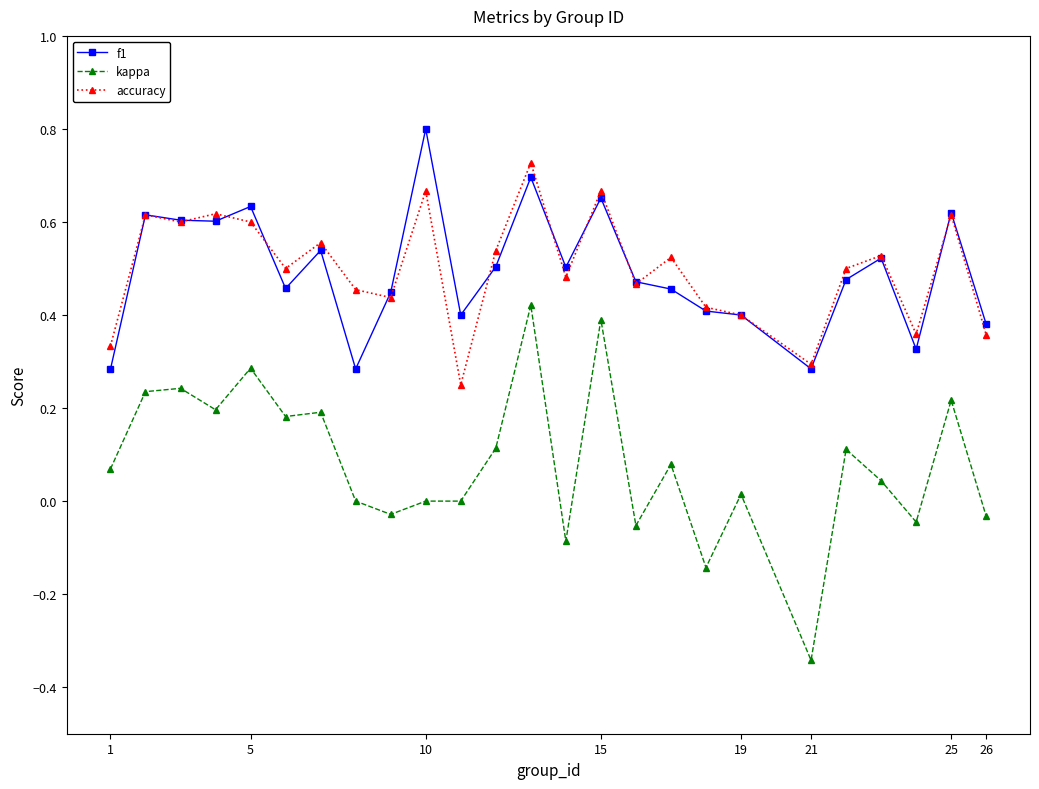

True or false: kappa and accuracy intersect in this chart.

False